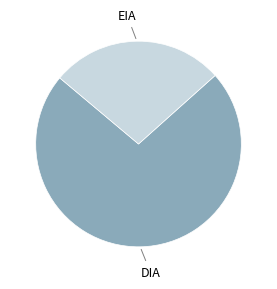

Which category has the biggest portion of the pie?

DIA